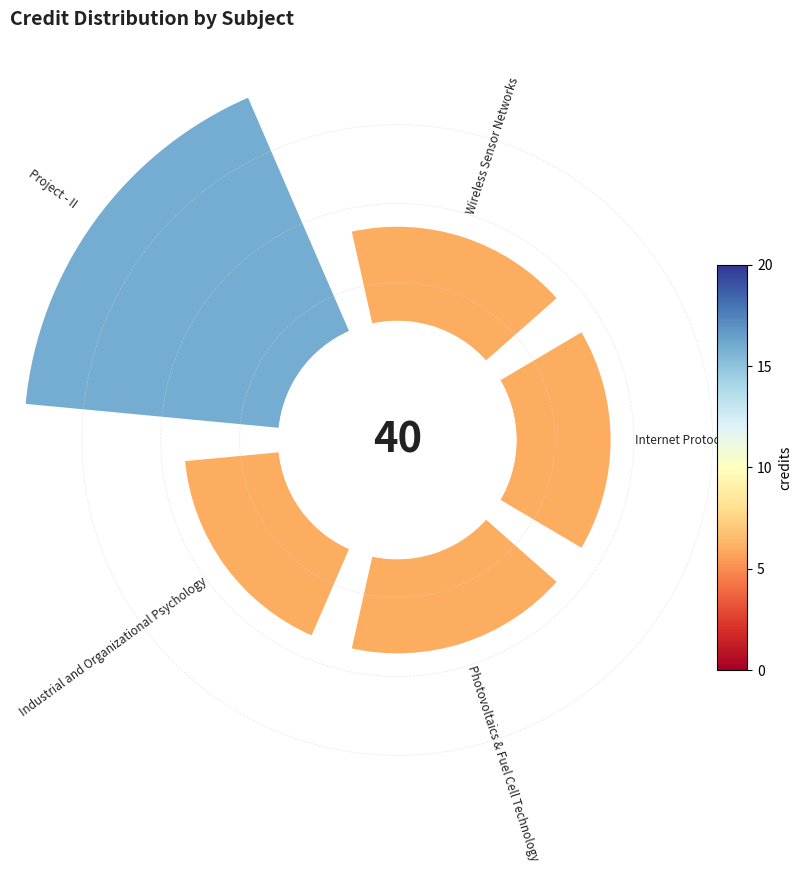

The Industrial and Organizational Psychology slice represents 26% of the pie. True or false?

False